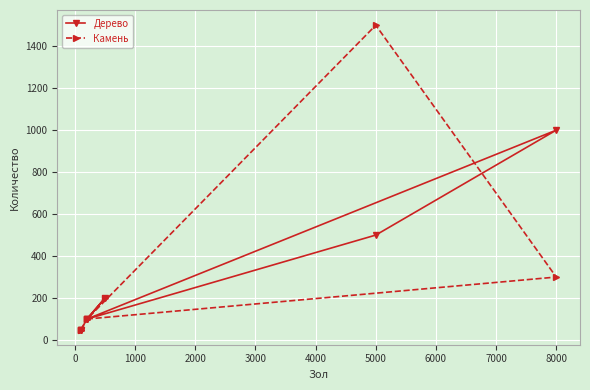

What is the spread (max minus min) of values at 8000?

700